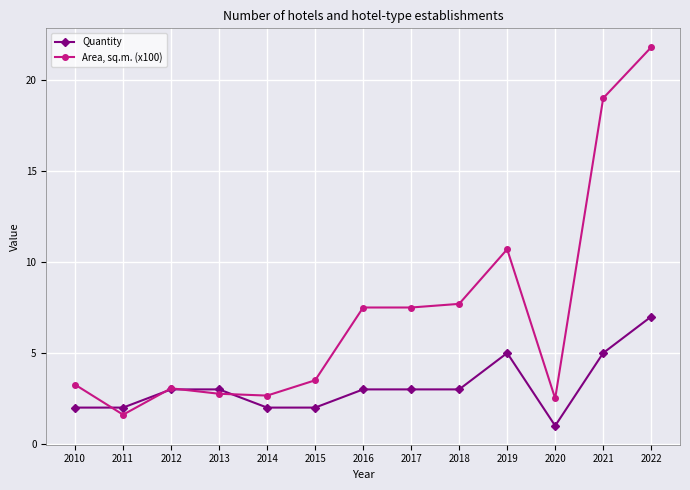

Is the value of Area, sq.m. (x100) at 2014 greater than the value of Quantity at 2022?

No